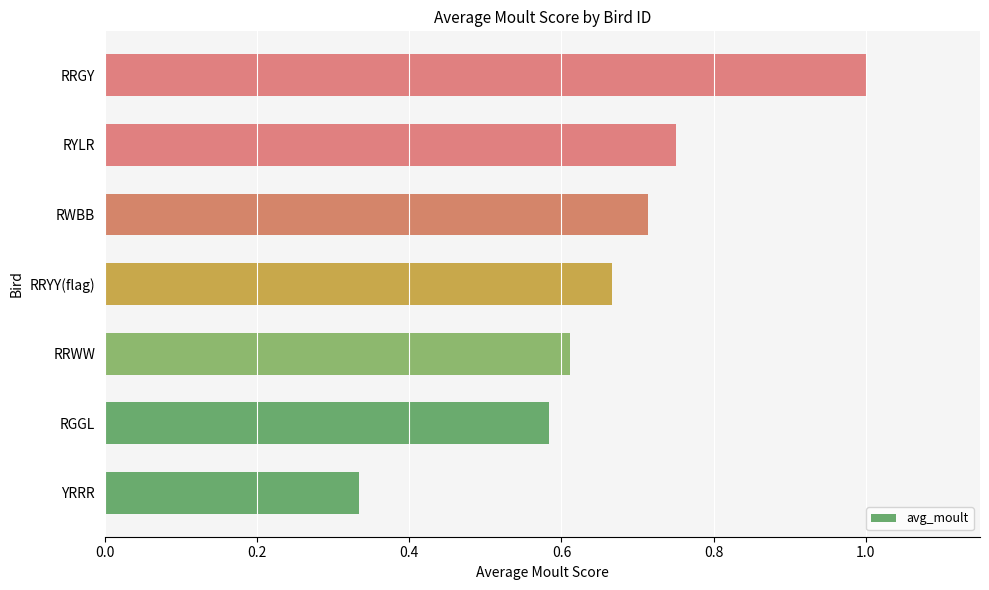

Count the values in the range 0 to 1.

7